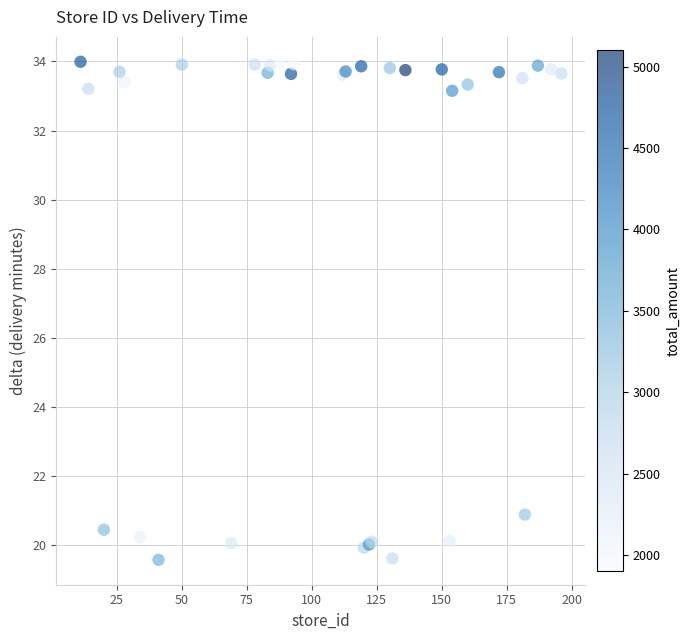

What Y value in the scatter plot is closest to 26?

20.9